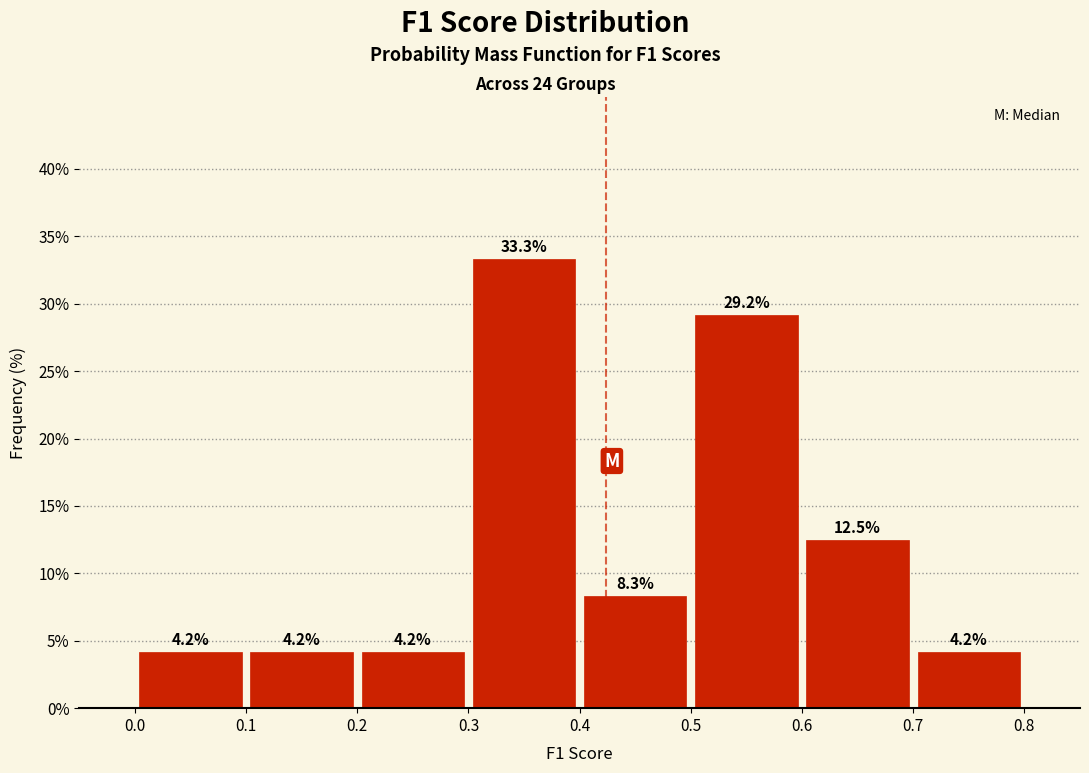

Reading left to right, list every bar in this chart as the range it spans on the x-axis followed by its height.

0.0 to 0.1: 4.2
0.1 to 0.2: 4.2
0.2 to 0.3: 4.2
0.3 to 0.4: 33.3
0.4 to 0.5: 8.3
0.5 to 0.6: 29.2
0.6 to 0.7: 12.5
0.7 to 0.8: 4.2